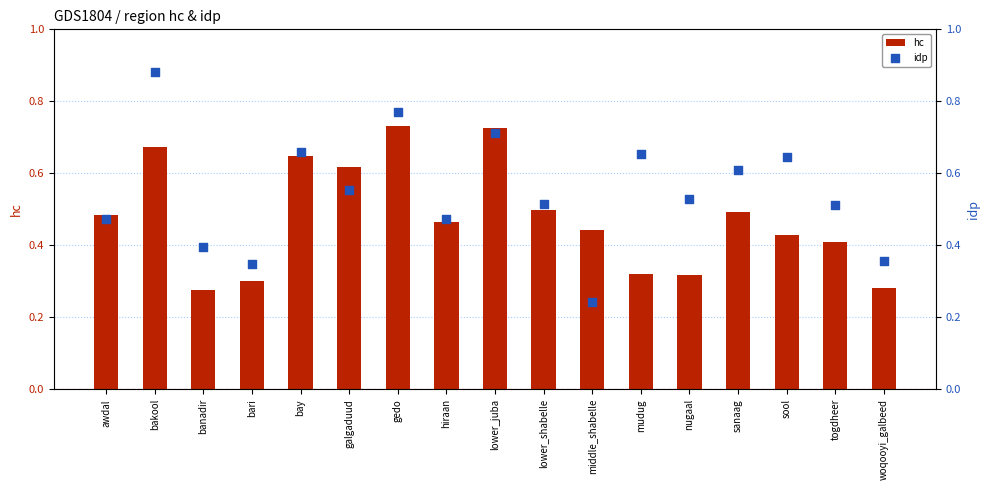

Which series has the largest Y range (max minus min)?

idp